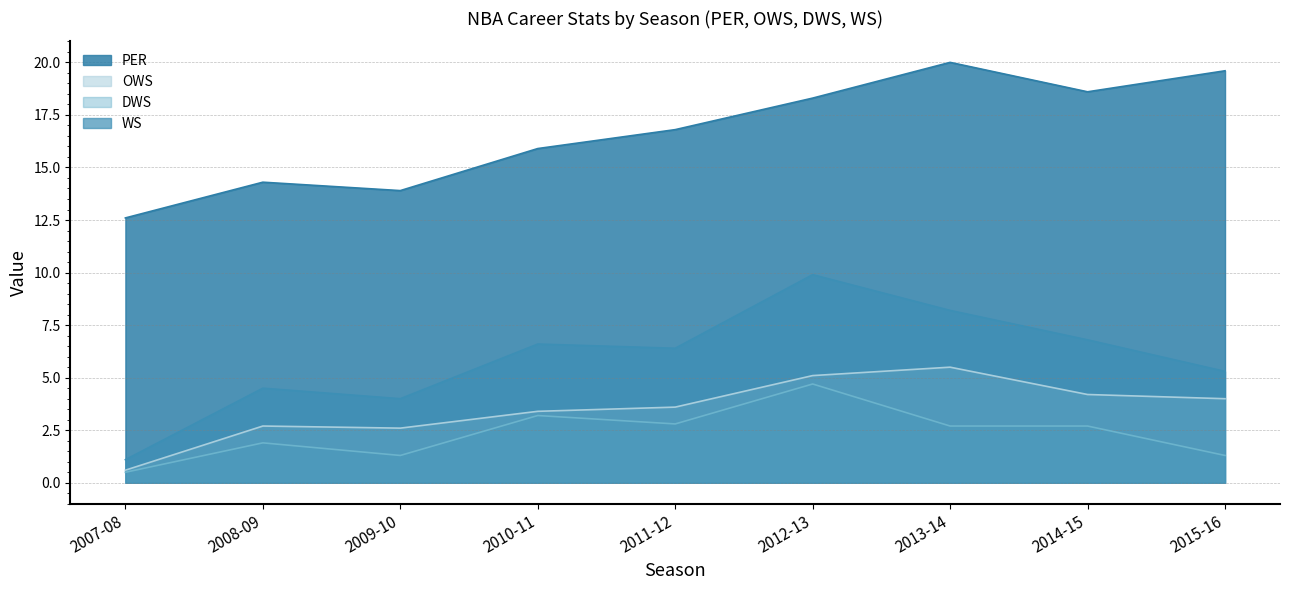

The value of OWS at 2011-12 is 3.6. True or false?

True